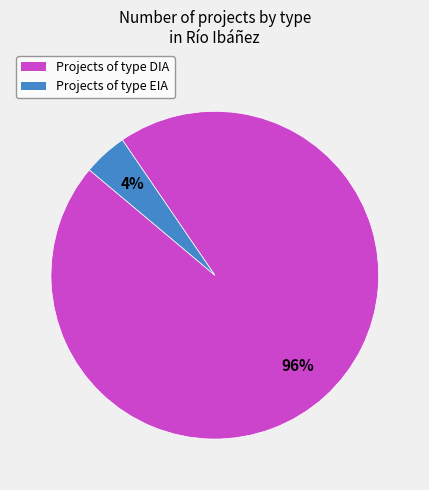

Which slice is the largest?

Projects of type DIA